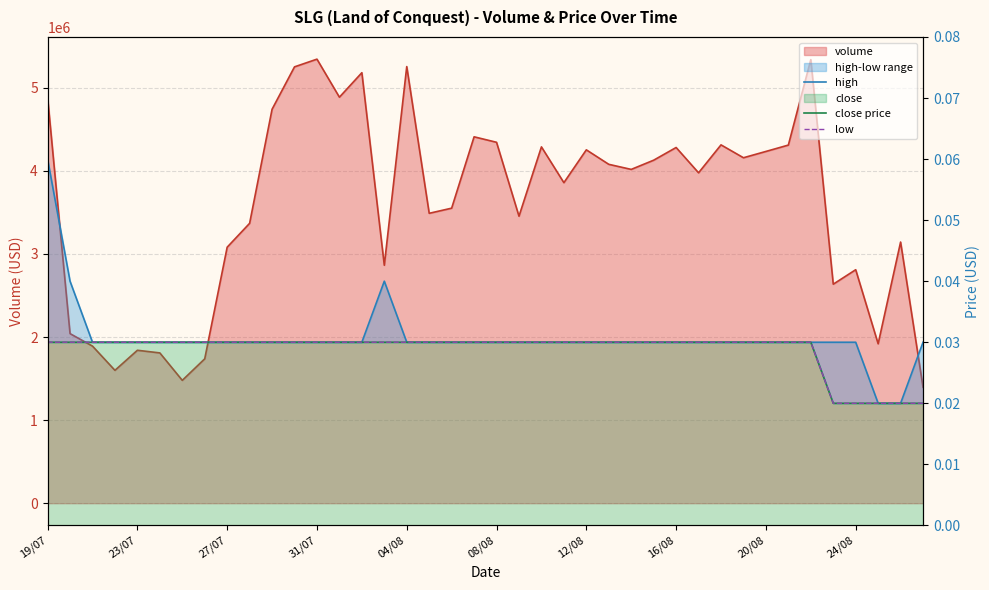

The high series shows 0.1 at 33. True or false?

False